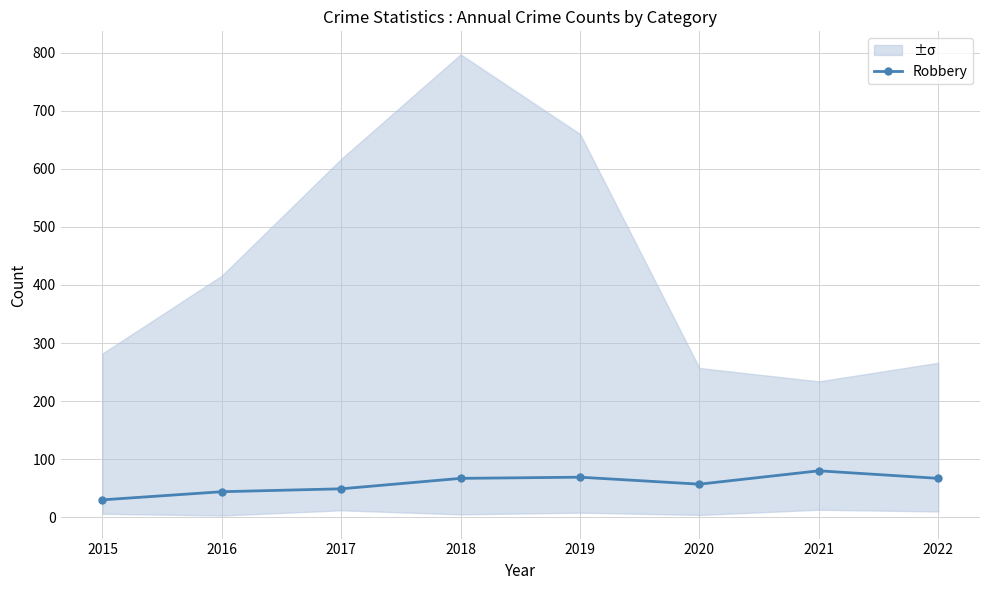

Rank the categories by value from highest to lowest.

2021, 2019, 2018, 2022, 2020, 2017, 2016, 2015